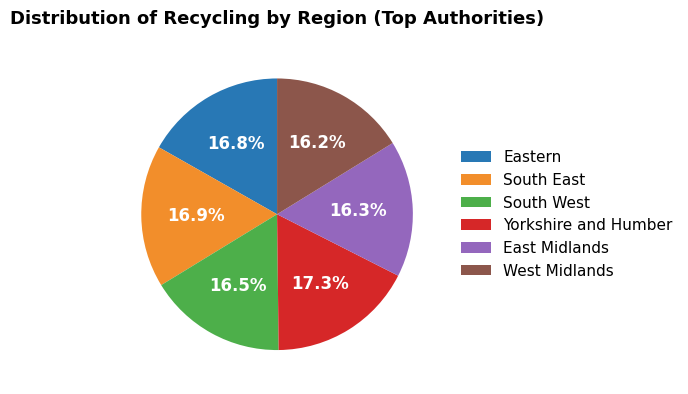

Is there a majority slice in this chart?

No